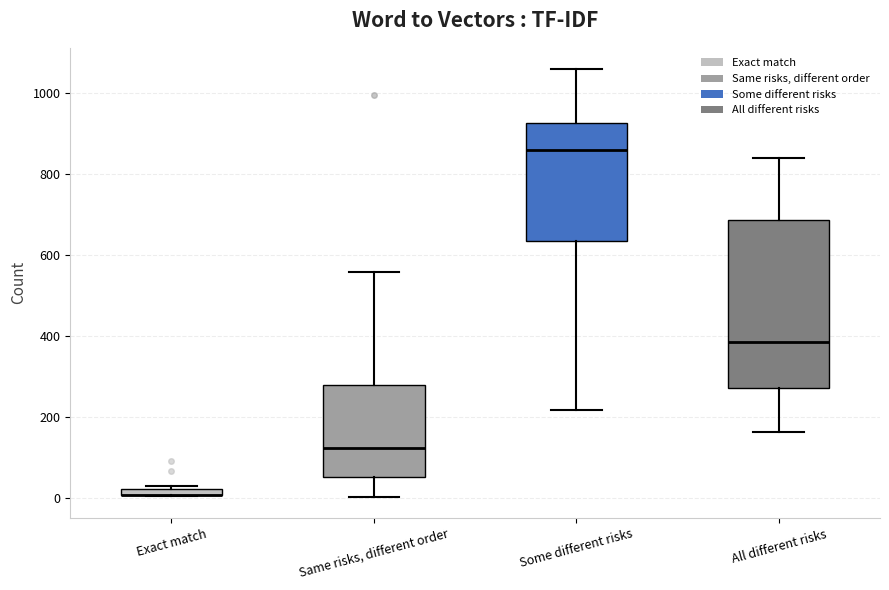

Which box is the tallest, from its lower edge to its upper edge?

All different risks